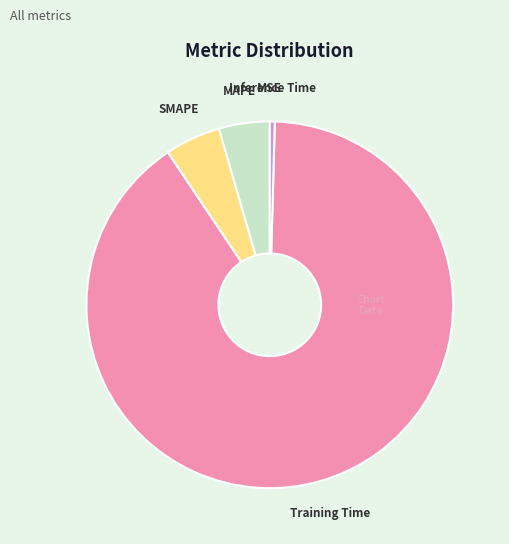

Which slice represents more than half of the pie?

Training Time